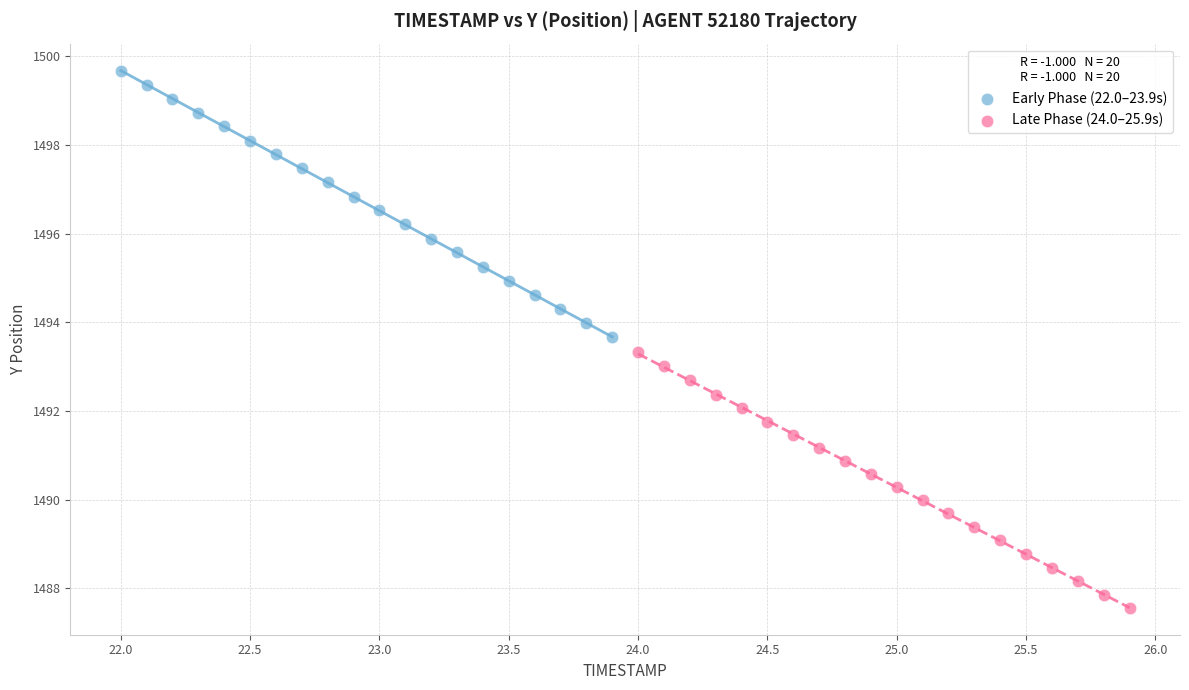

Which series reaches the minimum Y coordinate?

Late Phase (24.0–25.9s)